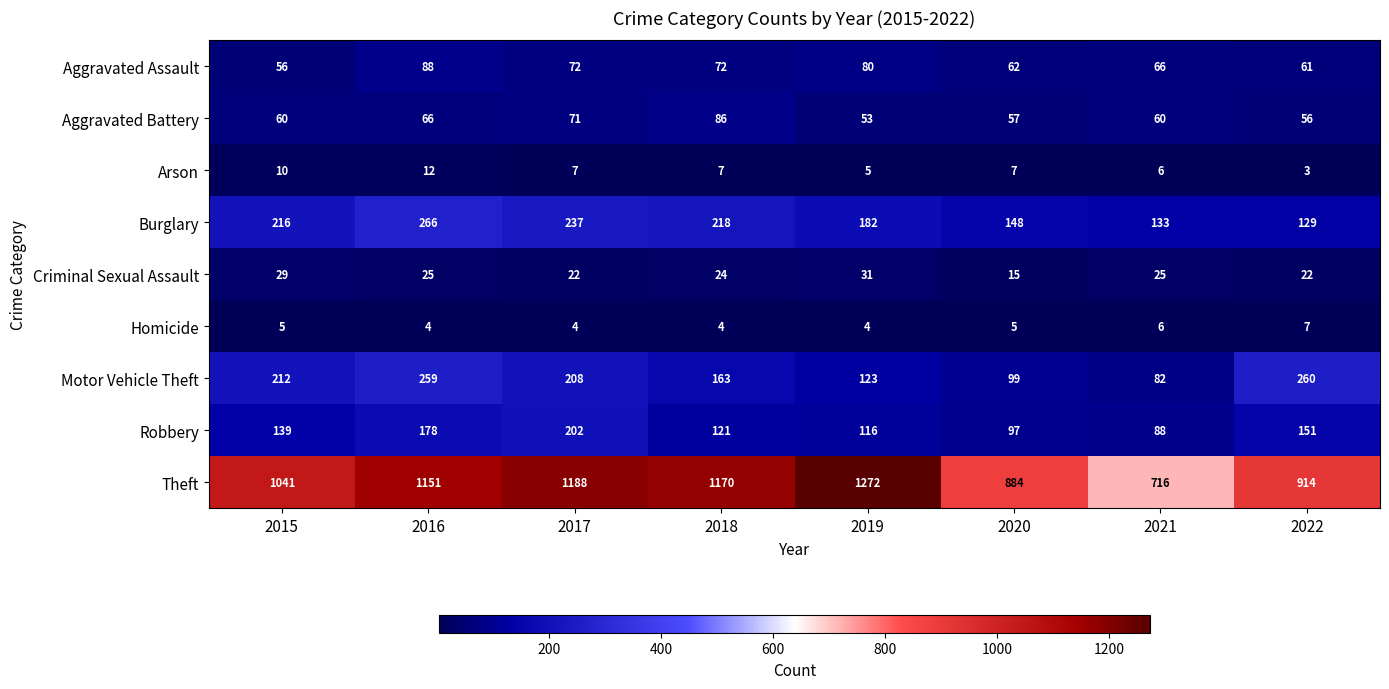

What value does the Aggravated Assault series have at 2017, to the nearest 10?

70